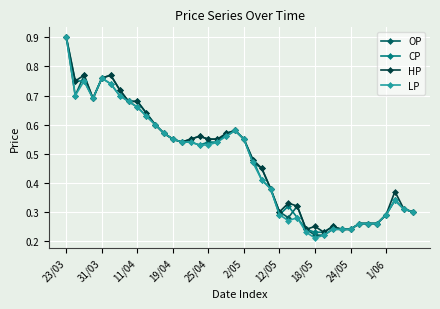

True or false: CP has more than 2 interior local peaks.

True